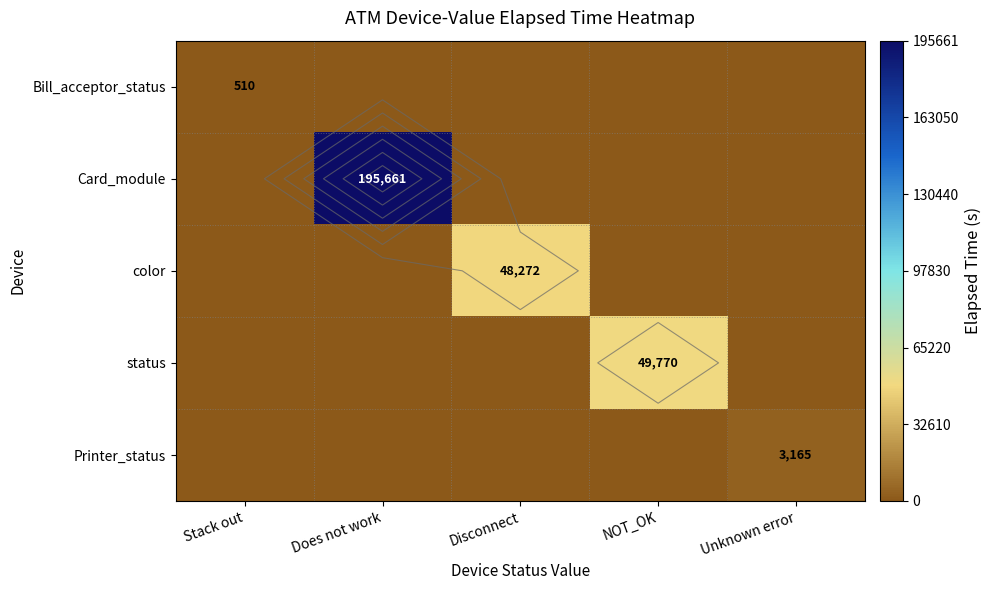

The value of Bill_acceptor_status at NOT_OK is 0. True or false?

True